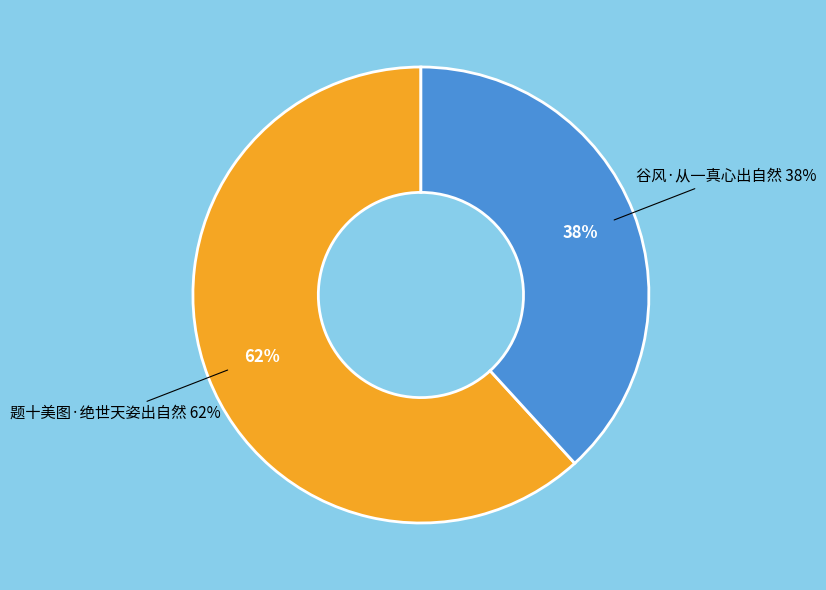

How much of the chart is everything except 题十美图·绝世天姿出自然?

38.2%